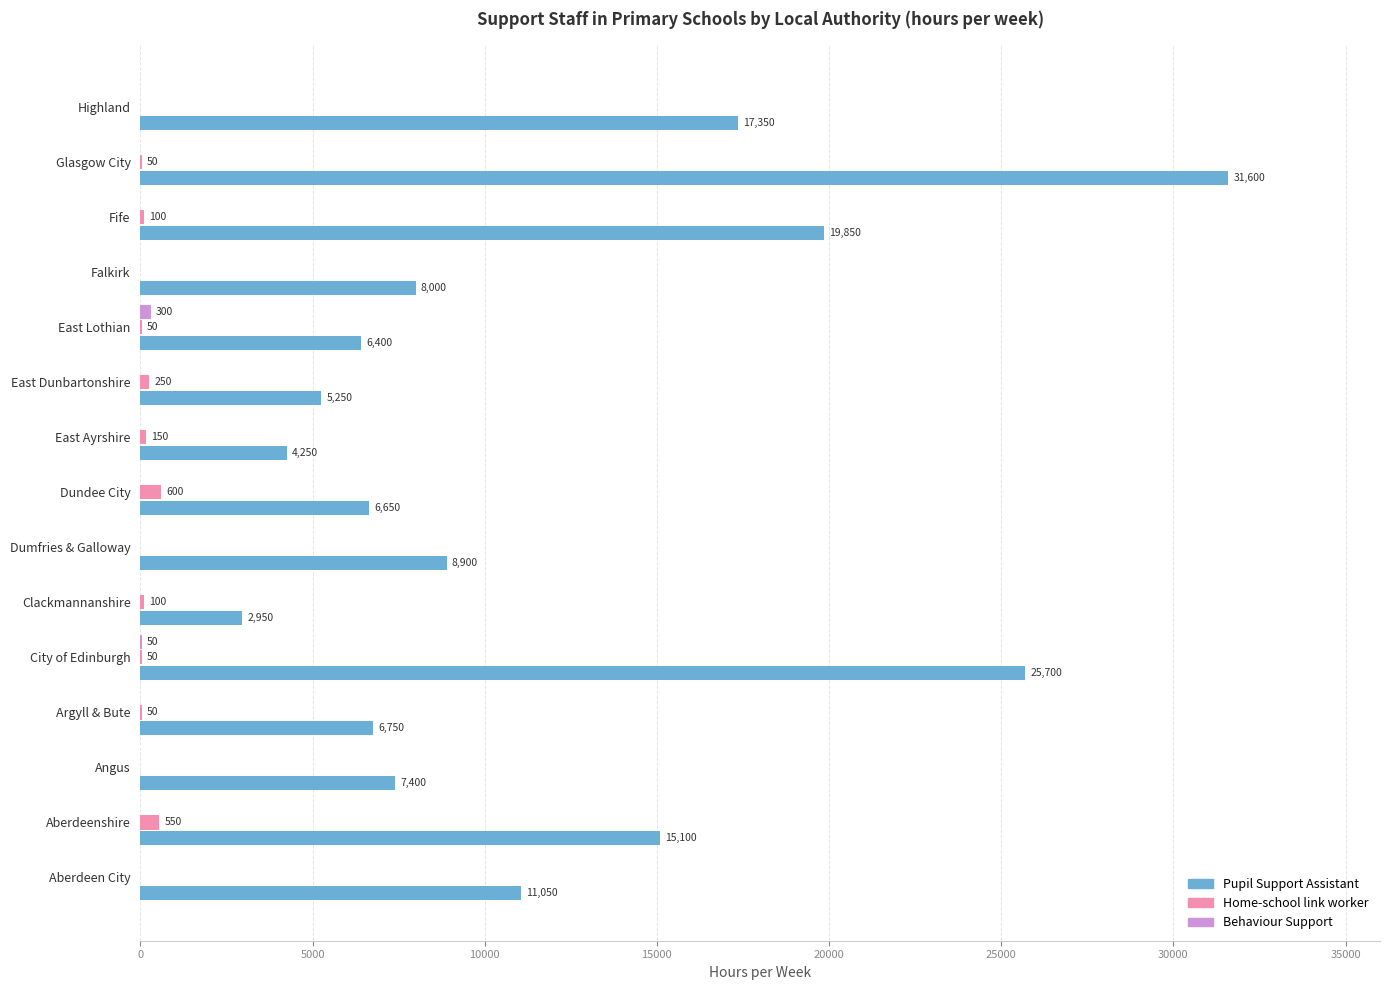

What is the highest value of the Pupil Support Assistant series?

31600